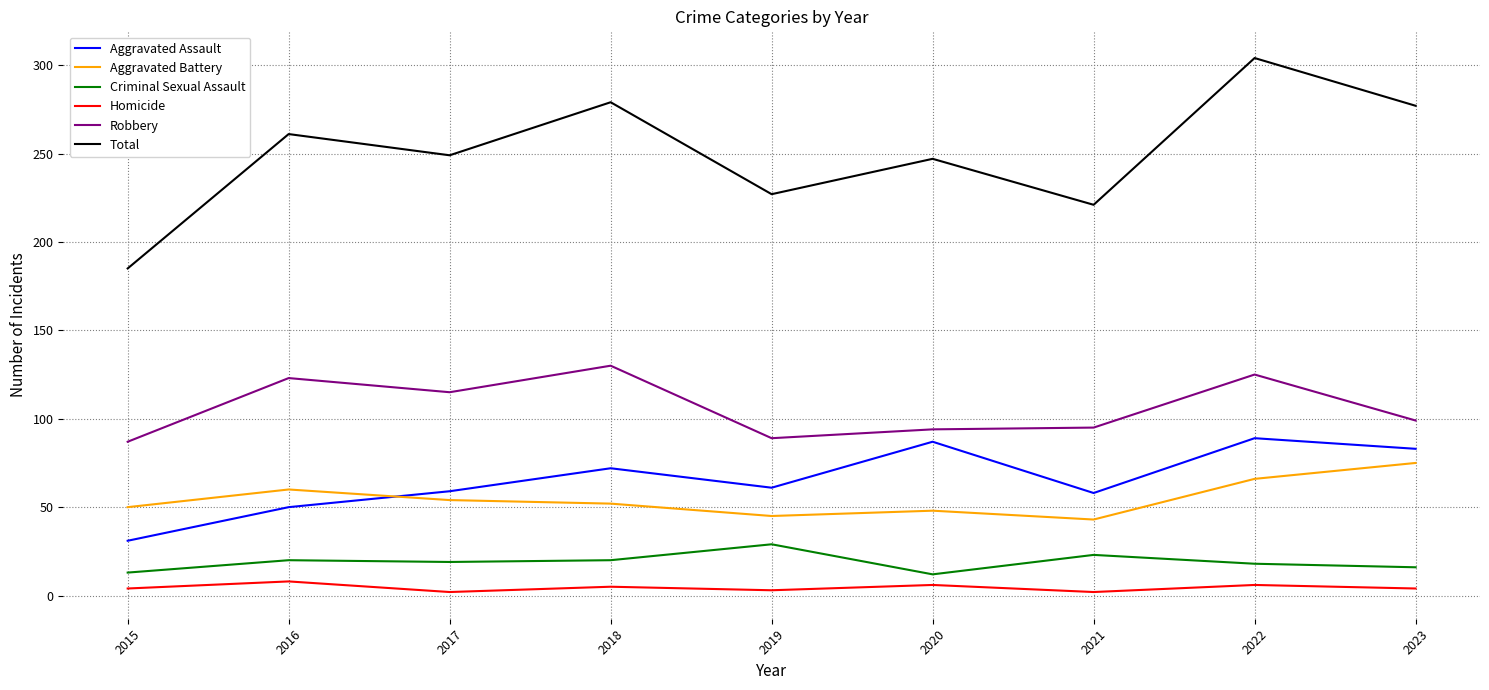

True or false: Criminal Sexual Assault and Robbery cross at least once.

False